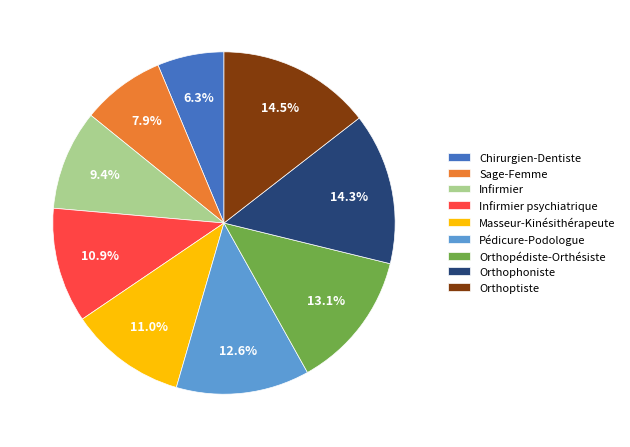

Does Chirurgien-Dentiste represent more than half of the total?

No